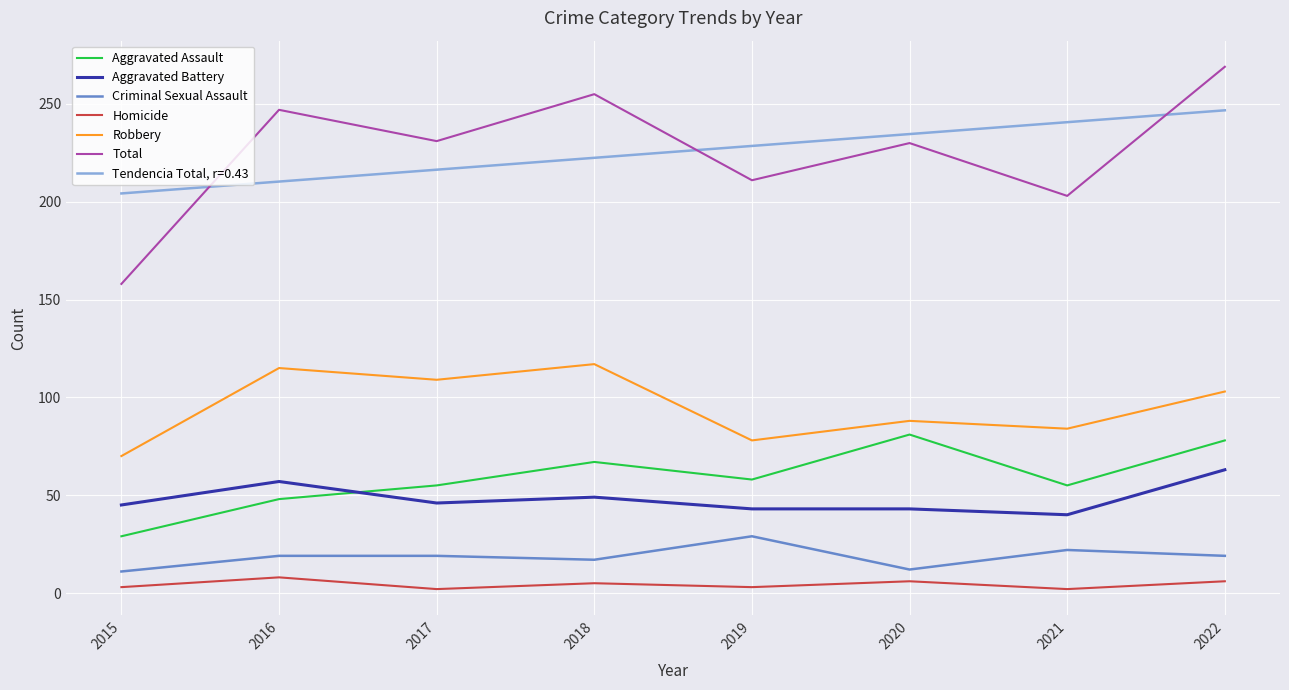

What is the sum of the Aggravated Assault values at 2019 and 2022?

136.0